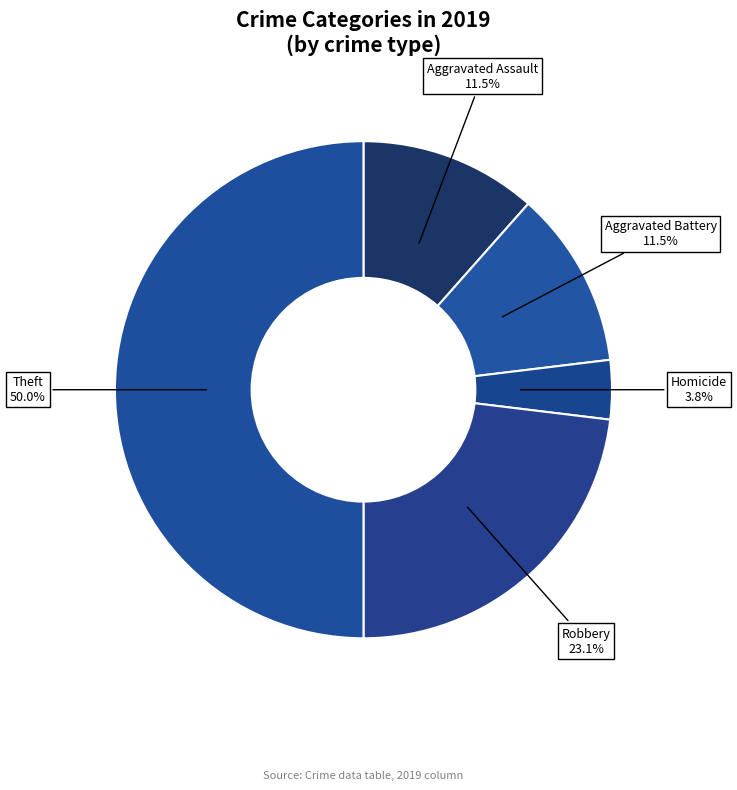

What is the smallest slice in the pie chart?

Homicide